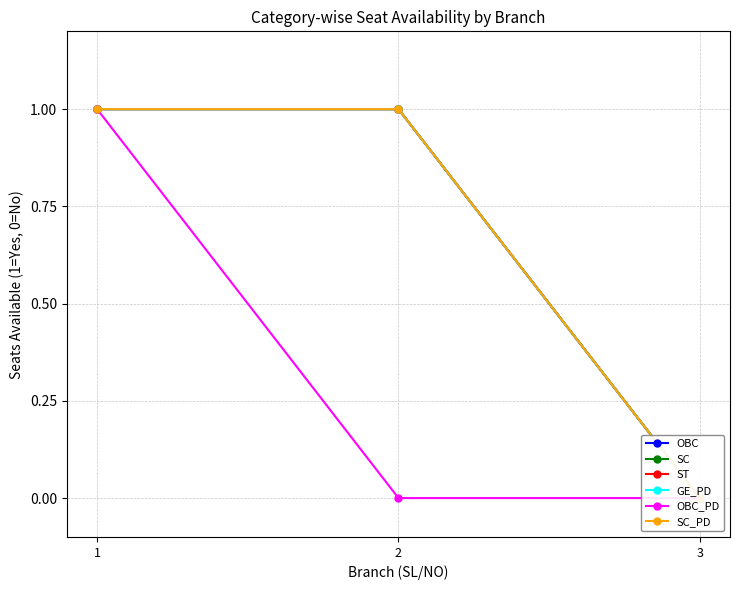

Is the value of SC at 3 greater than the value of SC_PD at 3?

No